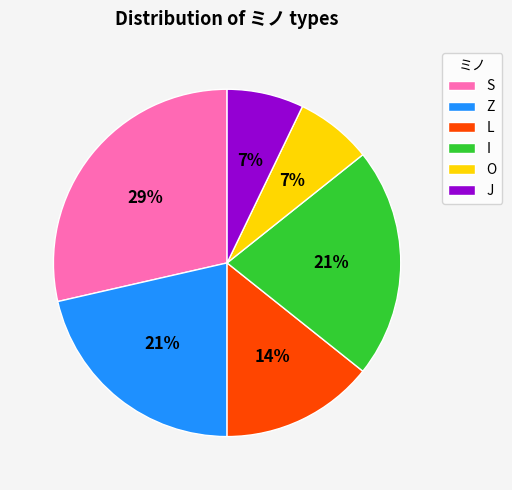

How many slices are in this pie chart?

6